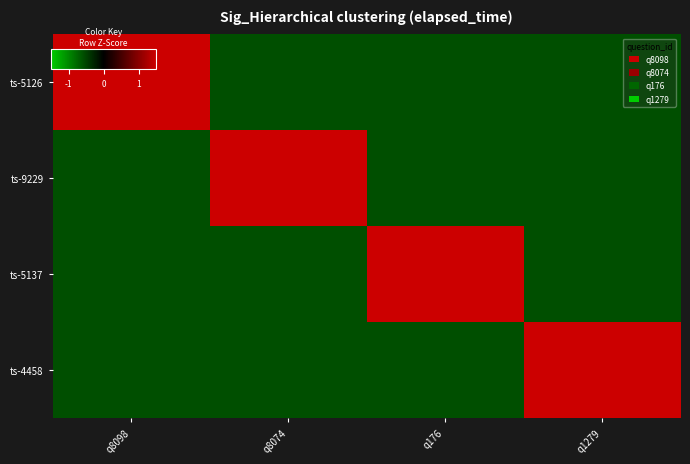

Which series changed the most between q8074 and q1279?

ts-4458